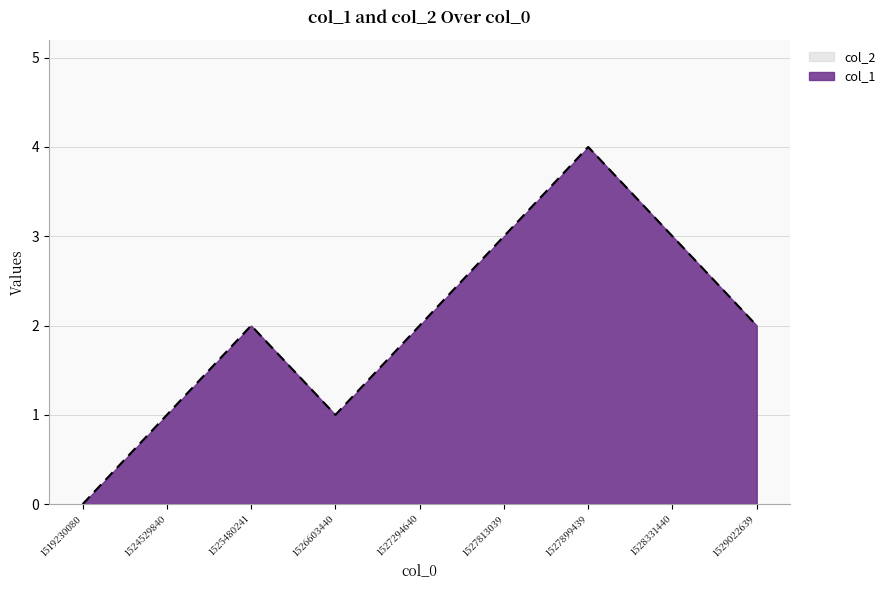

How many data points are above 2?

3